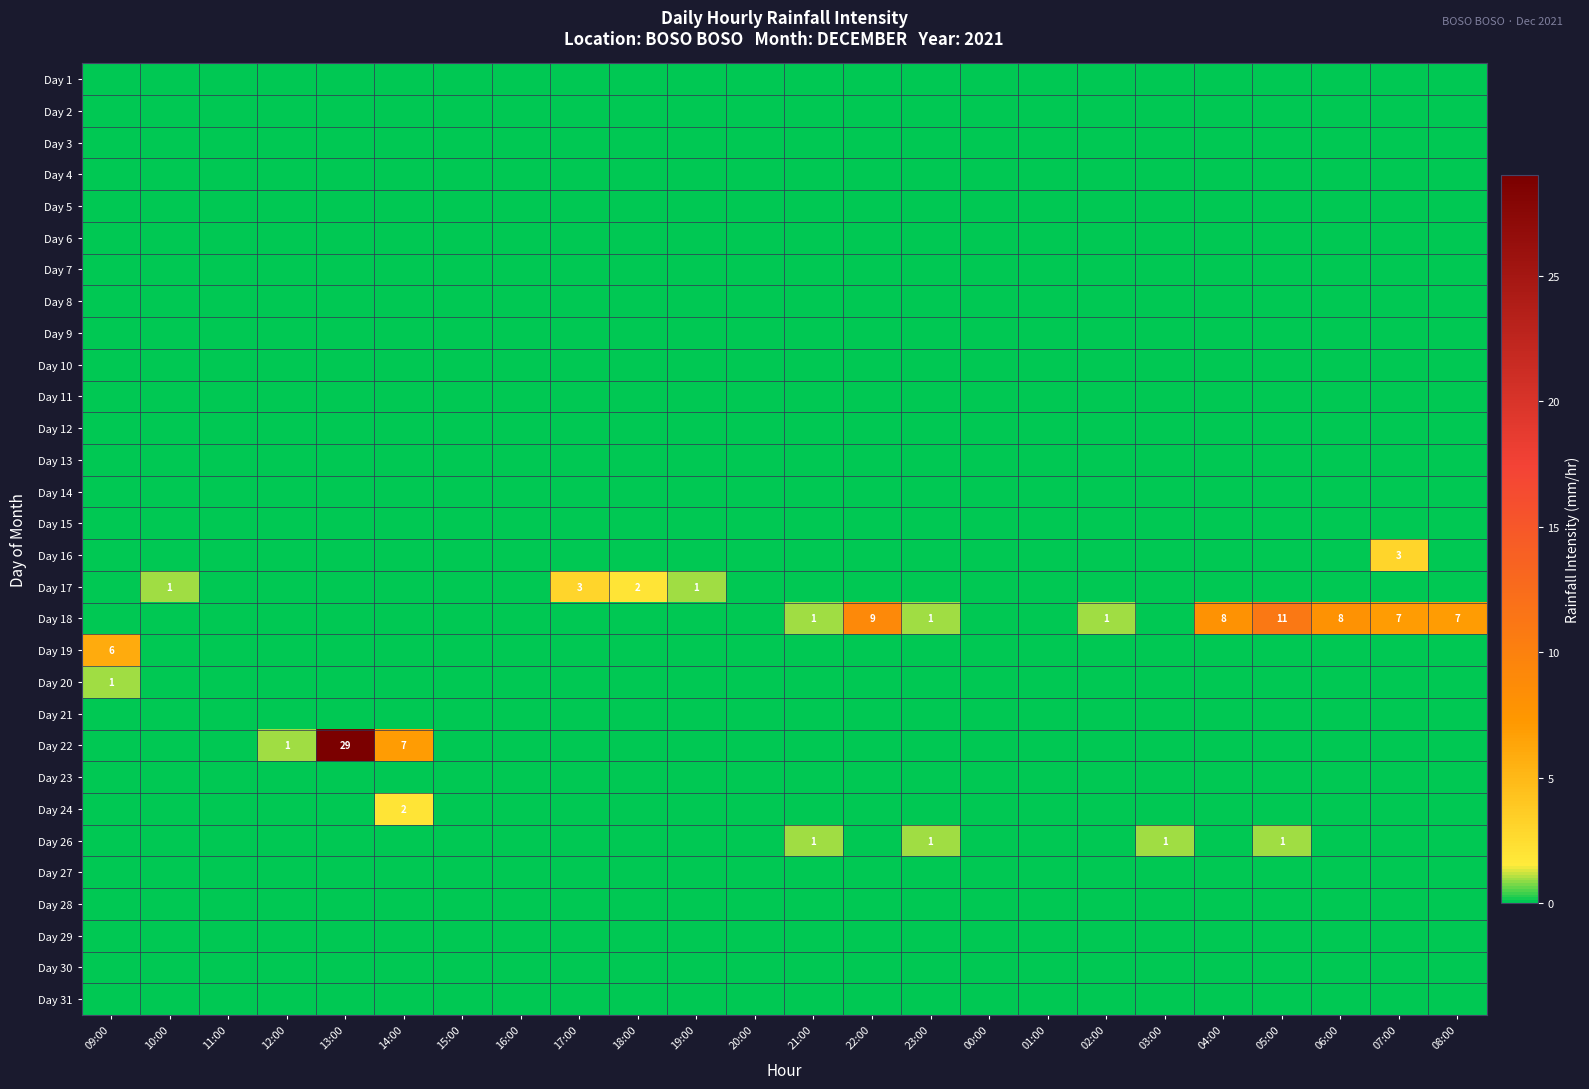

What is the total value across all series at 19:00?

1